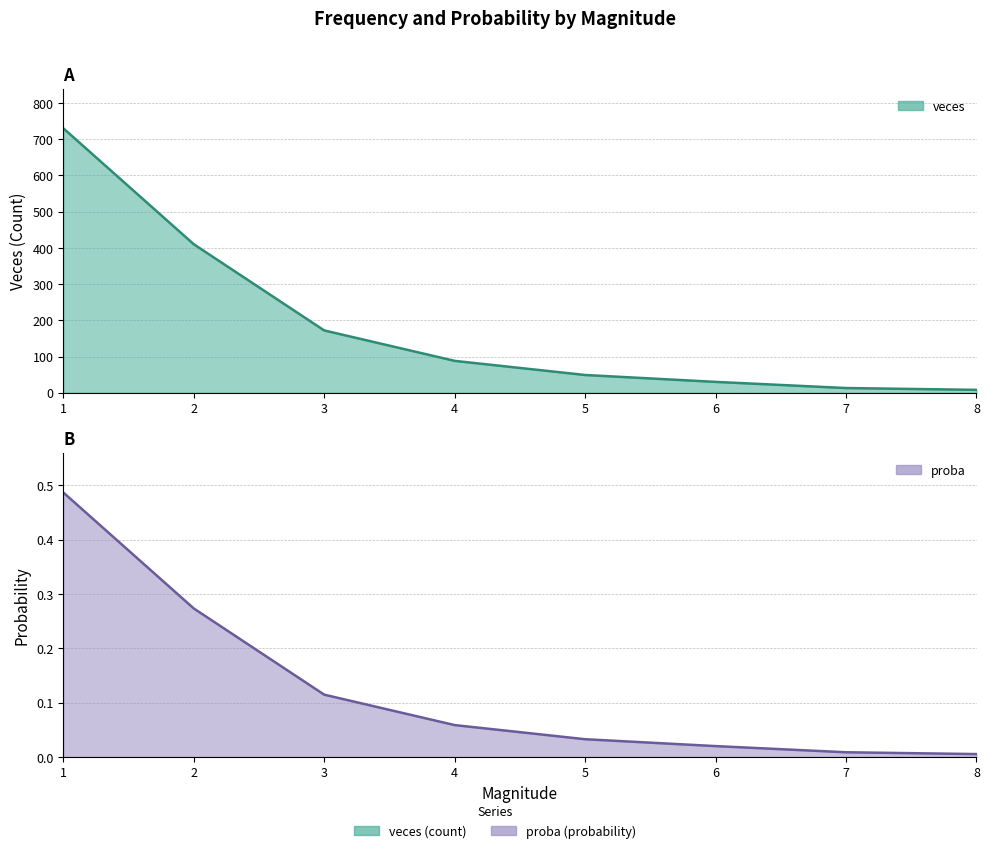

Reading right to left, list all the values displayed in this chart.

veces: 8=8.0	7=13.0	6=30.0	5=49.0	4=88.0	3=172.0	2=410.0	1=730.0
proba: 8=0.0	7=0.0	6=0.0	5=0.0	4=0.1	3=0.1	2=0.3	1=0.5